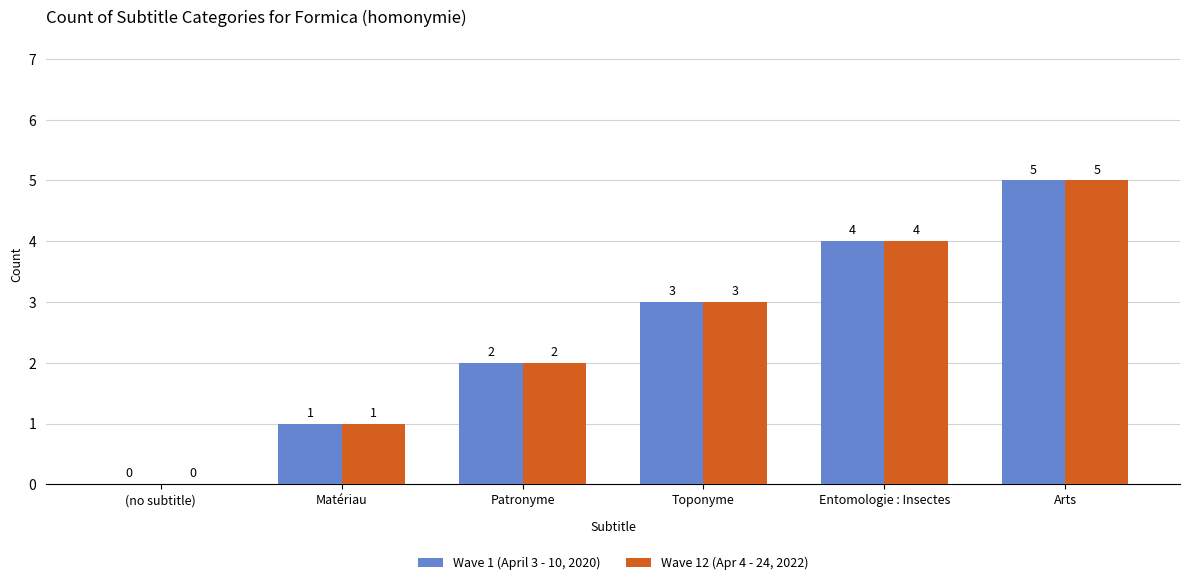

At which label does Wave 1 (April 3 - 10, 2020) reach its peak?

Arts